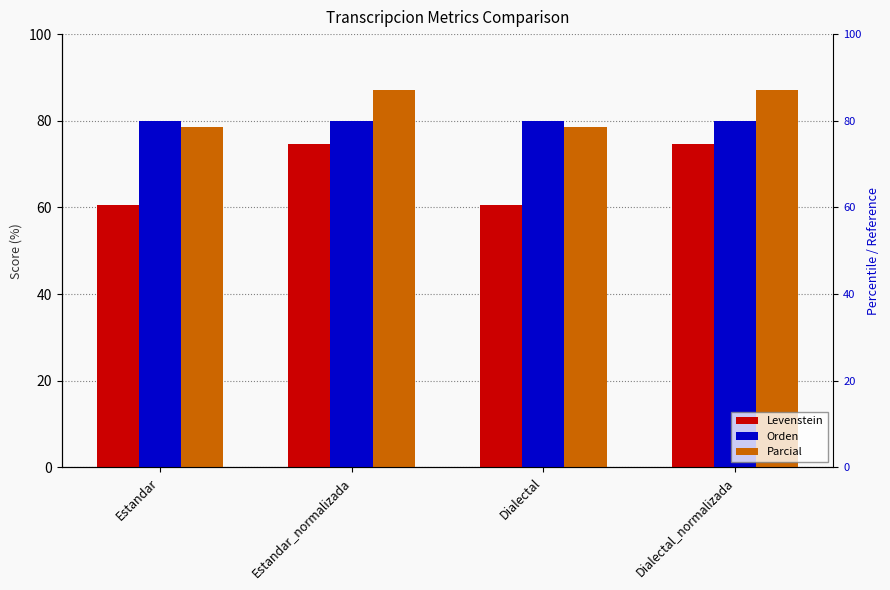

What is the maximum value shown in the chart?

87.0